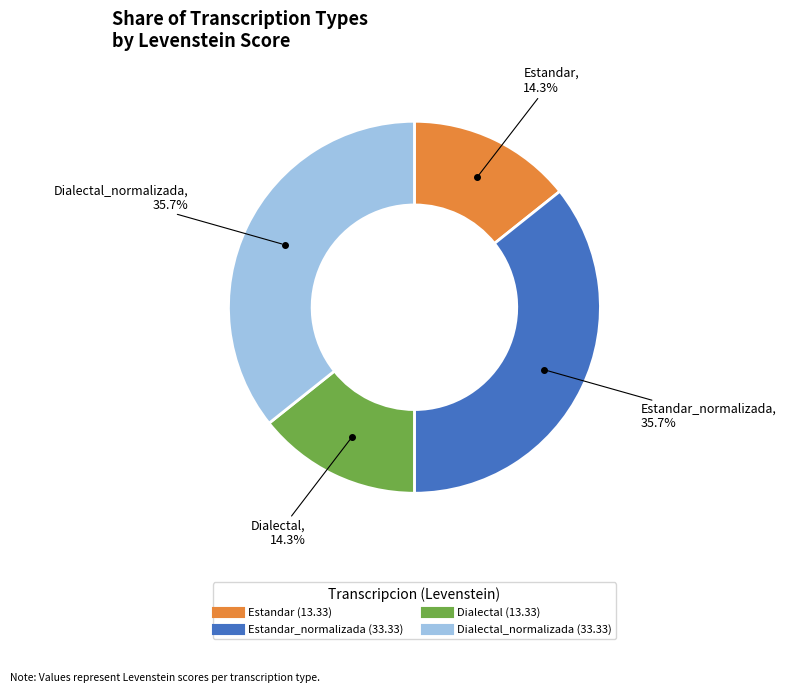

To the nearest percent, what is the average slice percentage?

25%